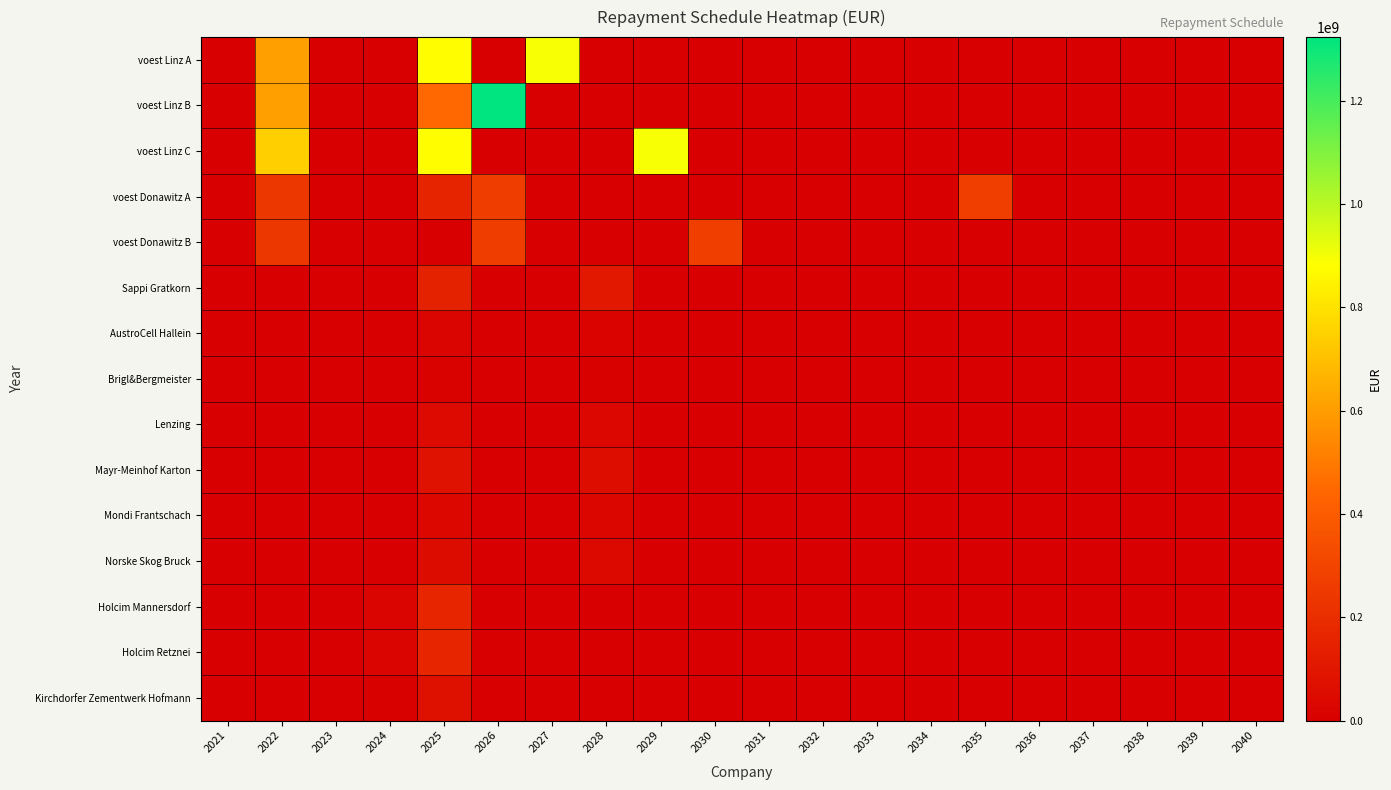

Rank the series at 2025 from lowest to highest value.

voest Donawitz B, Brigl&Bergmeister, AustroCell Hallein, Mondi Frantschach, Lenzing, Norske Skog Bruck, Kirchdorfer Zementwerk Hofmann, Mayr-Meinhof Karton, Sappi Gratkorn, voest Donawitz A, Holcim Mannersdorf, Holcim Retznei, voest Linz B, voest Linz C, voest Linz A